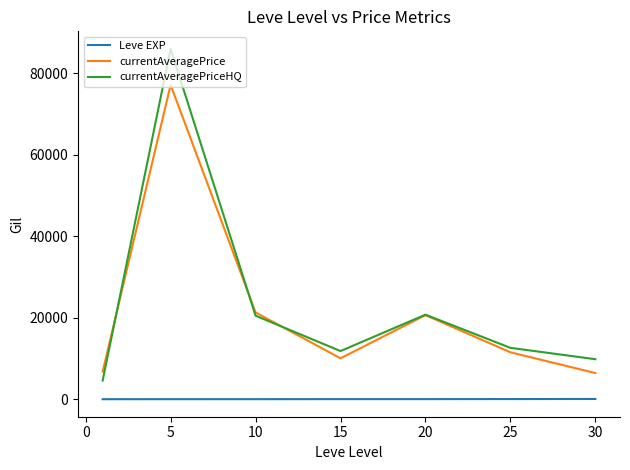

Which series has the largest range (max minus min)?

currentAveragePriceHQ